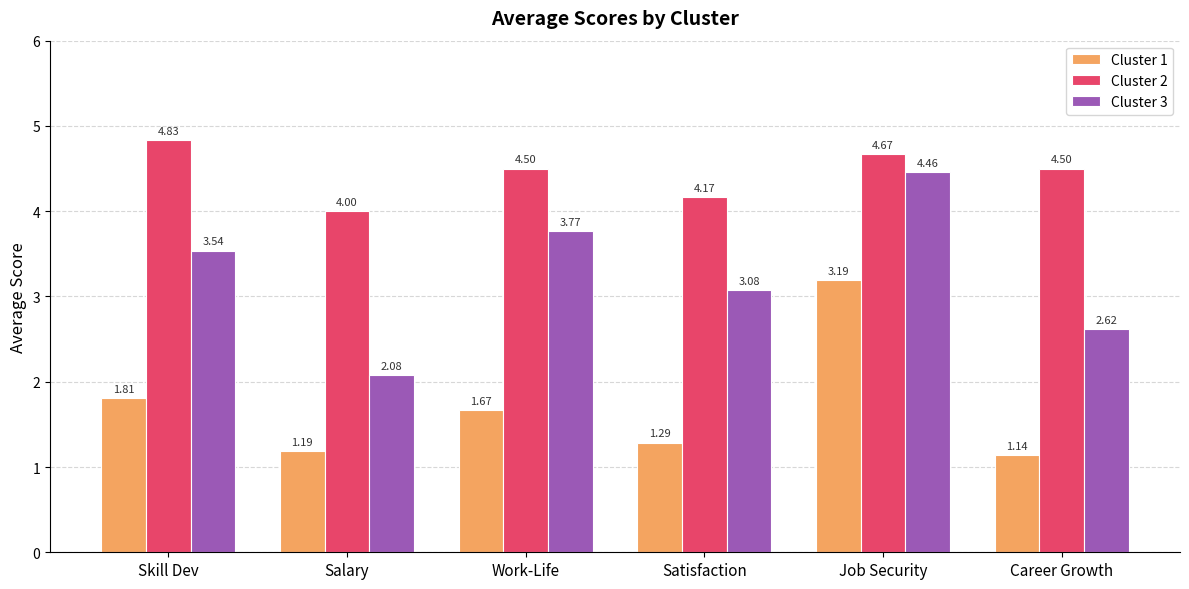

Rank the series by their average value, from lowest to highest.

Cluster 1, Cluster 3, Cluster 2